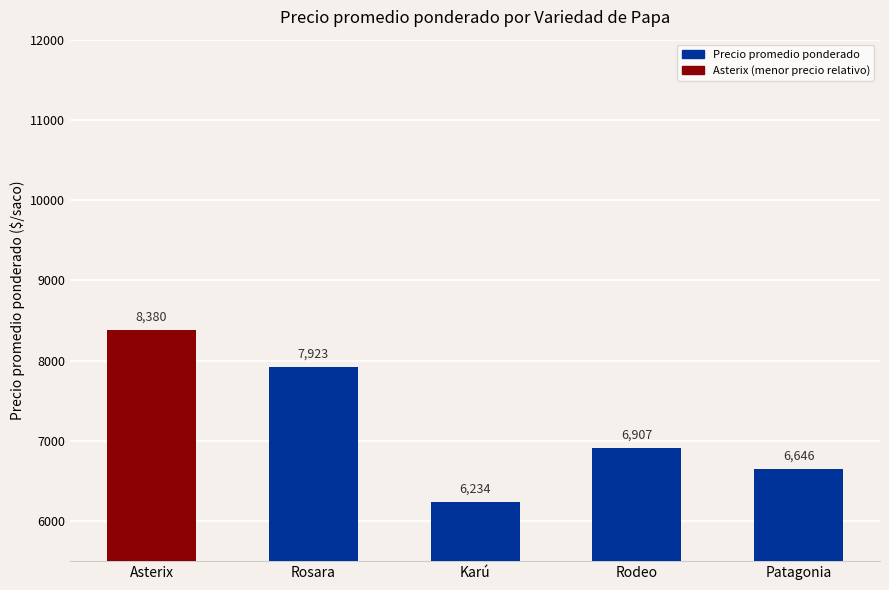

Reading left to right, list all the values displayed in this chart.

8380	7923	6234	6907	6646